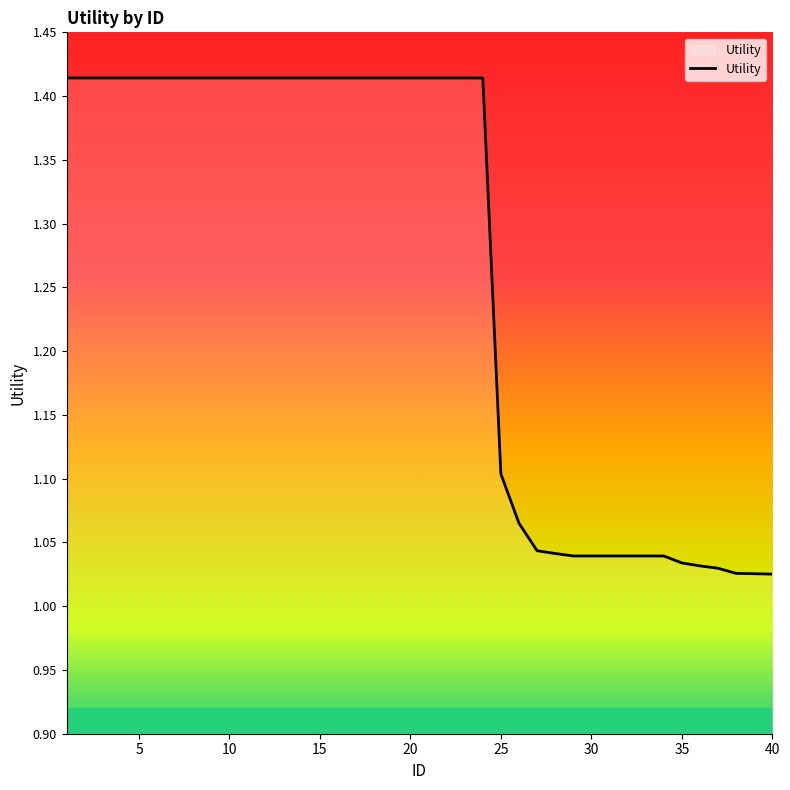

What is the difference between the second highest and second lowest values?

0.4